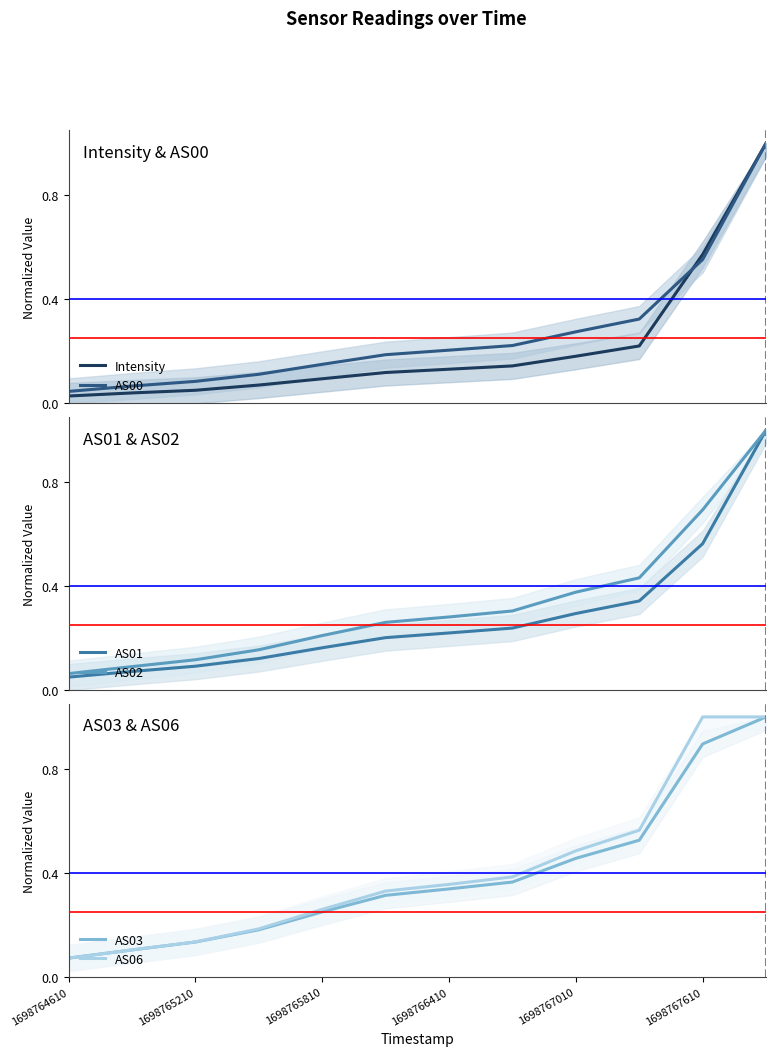

True or false: AS01 and AS06 intersect in this chart.

False